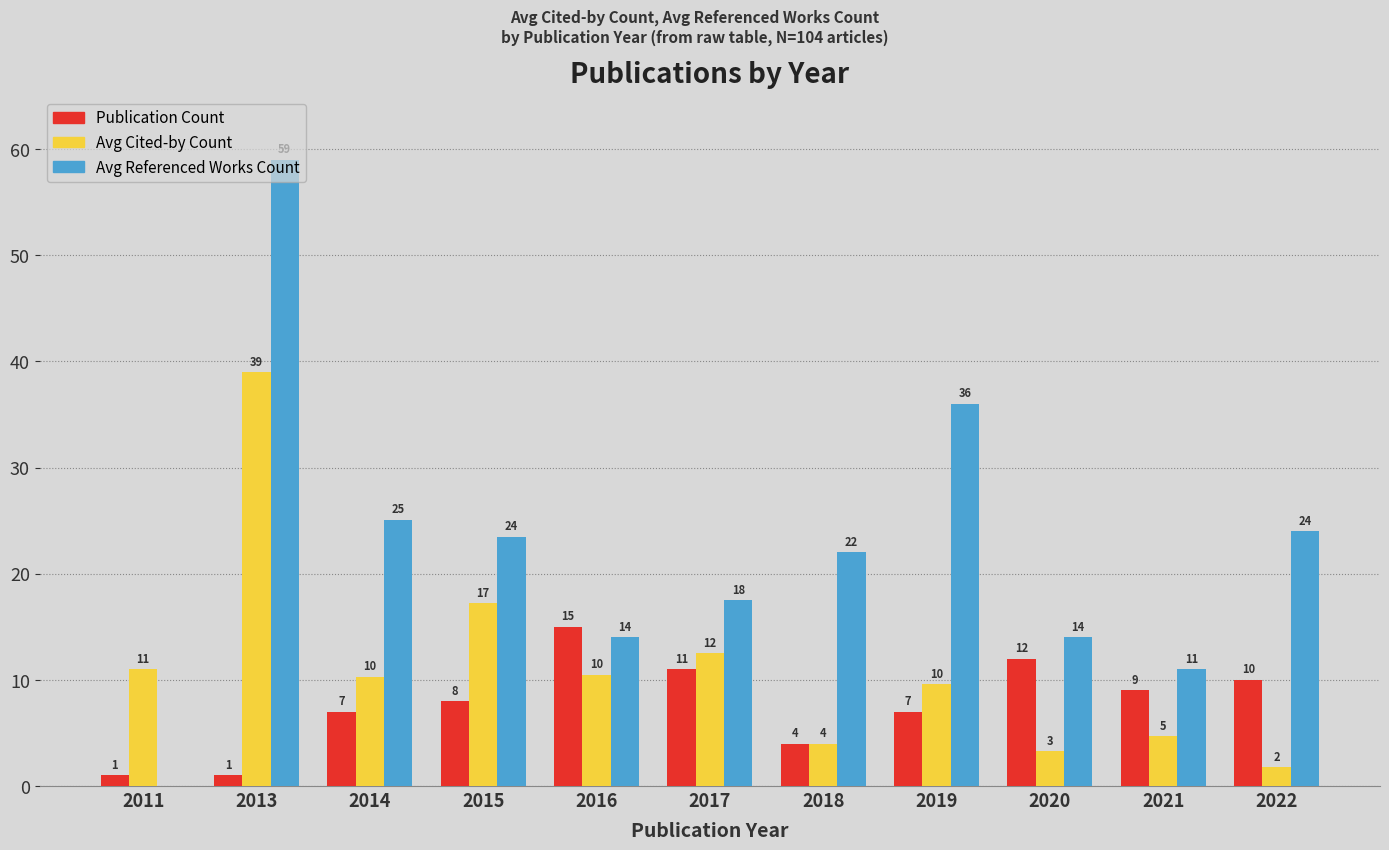

Which series has the widest spread of values?

Avg Referenced Works Count